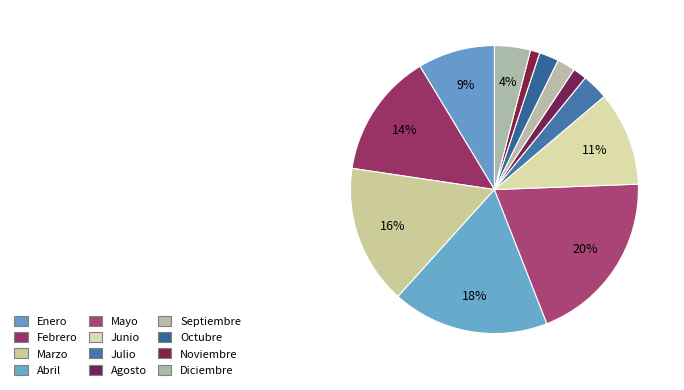

Between Agosto and Julio, which is larger?

Julio